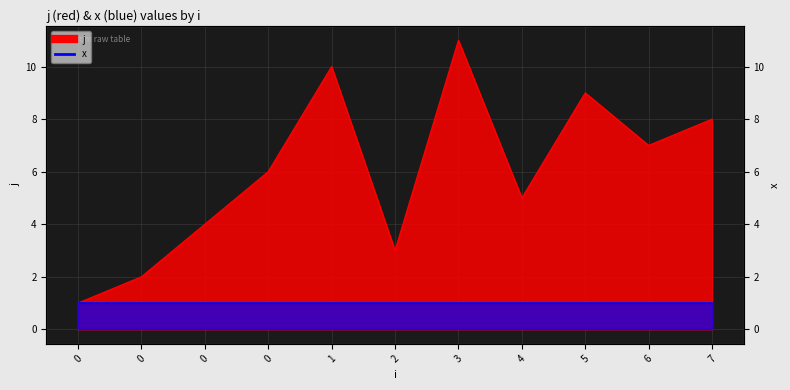

List the labels in order of value, smallest first.

0, 0, 2, 0, 4, 0, 6, 7, 5, 1, 3